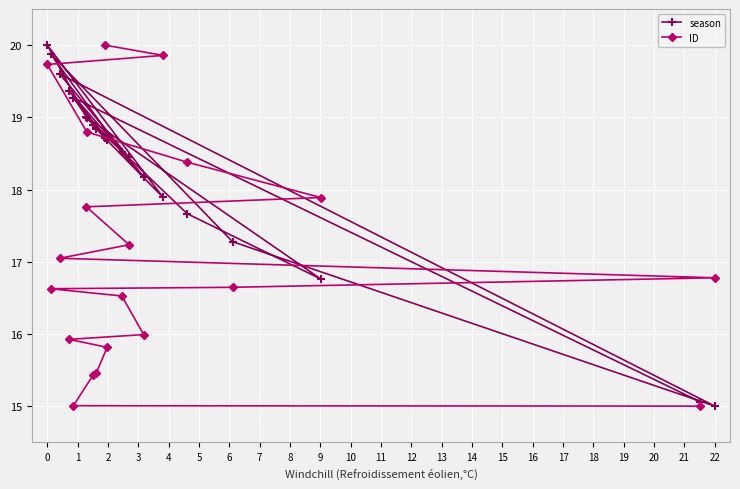

Reading left to right, what are all the values shown in this chart?

season: 20.0	19.9	19.6	19.4	19.3	19.0	19.0	18.9	18.8	18.7	18.7	18.5	18.4	18.2	17.9	17.7	17.3	16.8	15.1	15.0
ID: 19.7	16.6	17.0	15.9	15.0	17.8	18.8	15.4	15.5	20.0	15.8	16.5	17.2	16.0	19.9	18.4	16.6	17.9	15.0	16.8